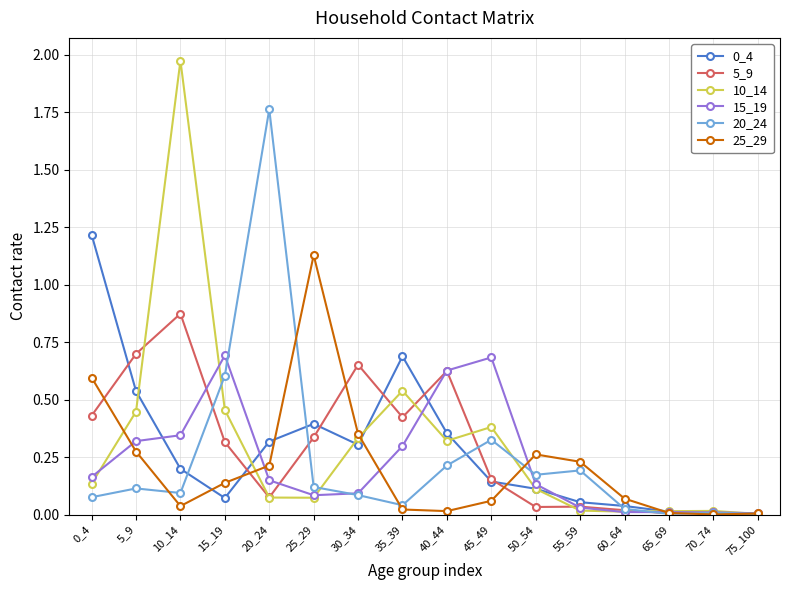

Which series has the largest range (max minus min)?

10_14